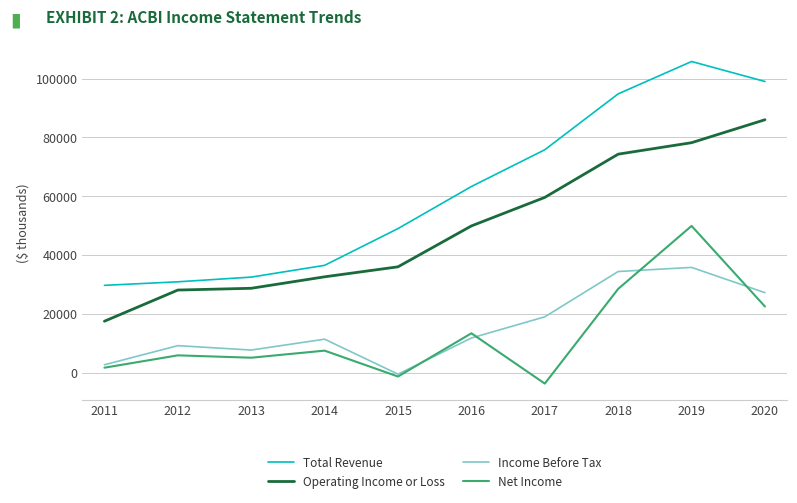

What are all the series names shown in the legend?

Total Revenue, Operating Income or Loss, Income Before Tax, Net Income